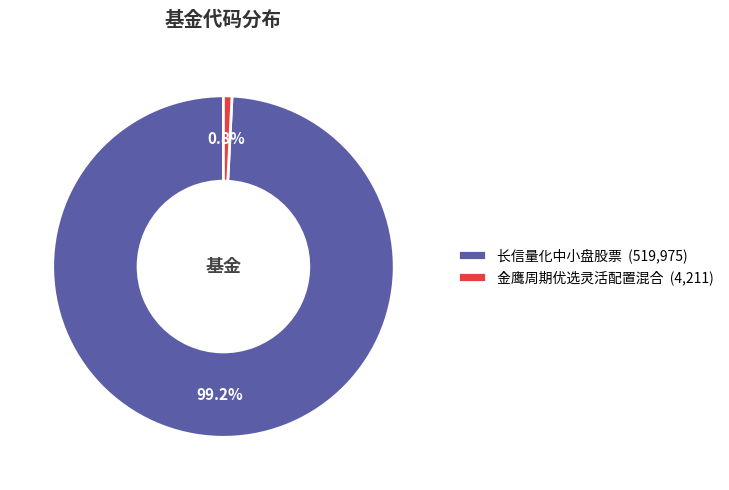

True or false: 长信量化中小盘股票 accounts for 99% of the total.

True